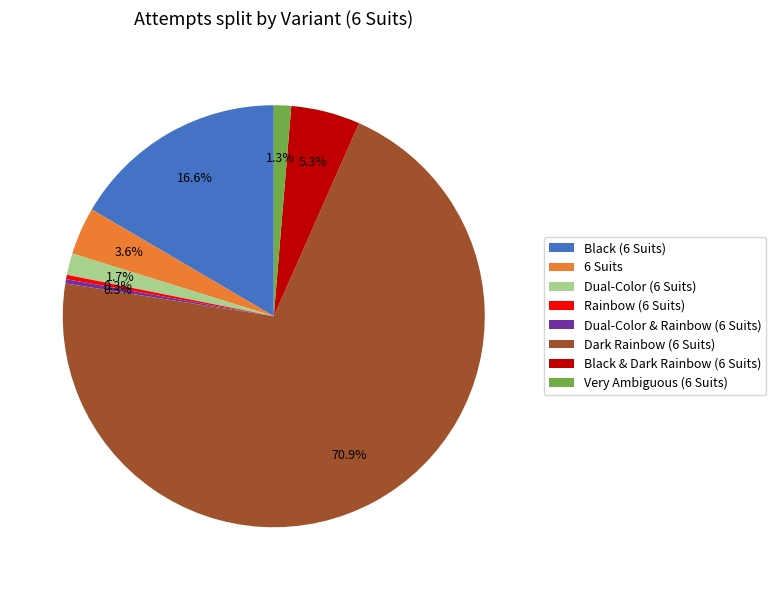

Between 6 Suits and Black & Dark Rainbow (6 Suits), which is larger?

Black & Dark Rainbow (6 Suits)